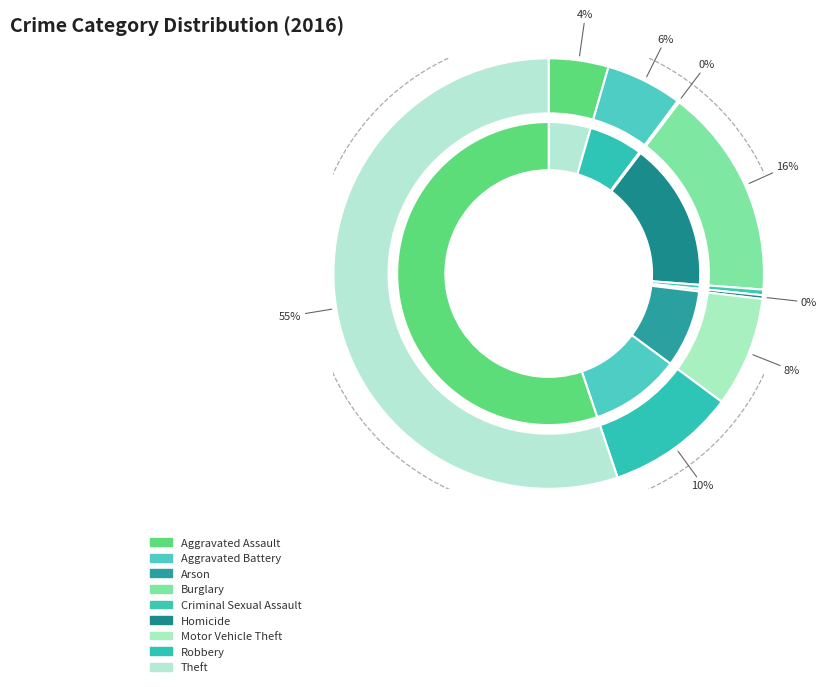

The Homicide slice represents 0% of the pie. True or false?

True